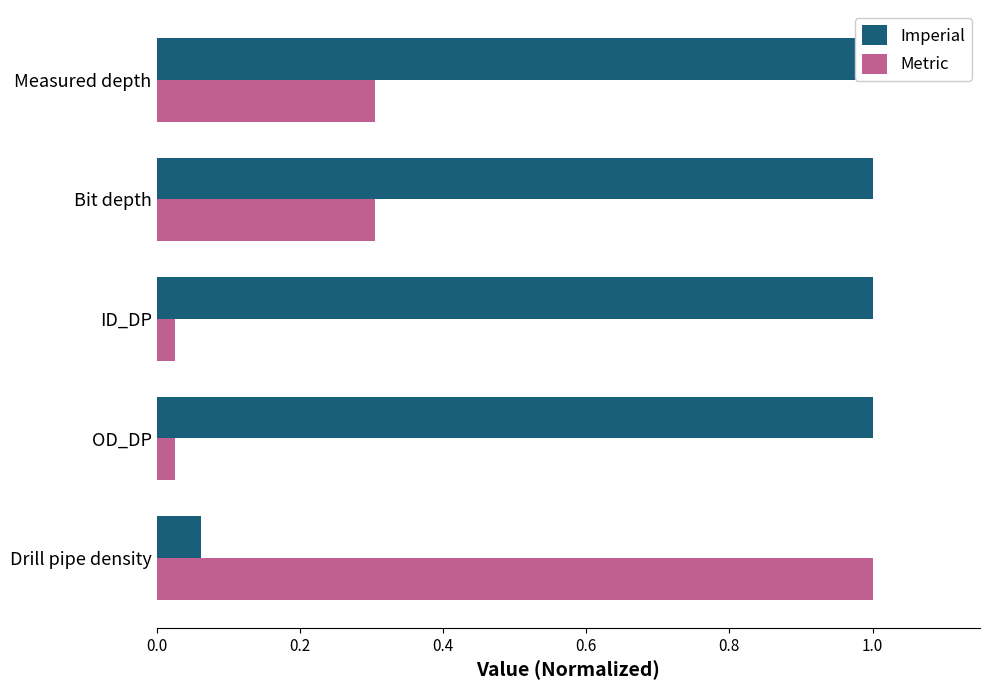

What is the value of the Metric bar at the 5th from the left?

0.3